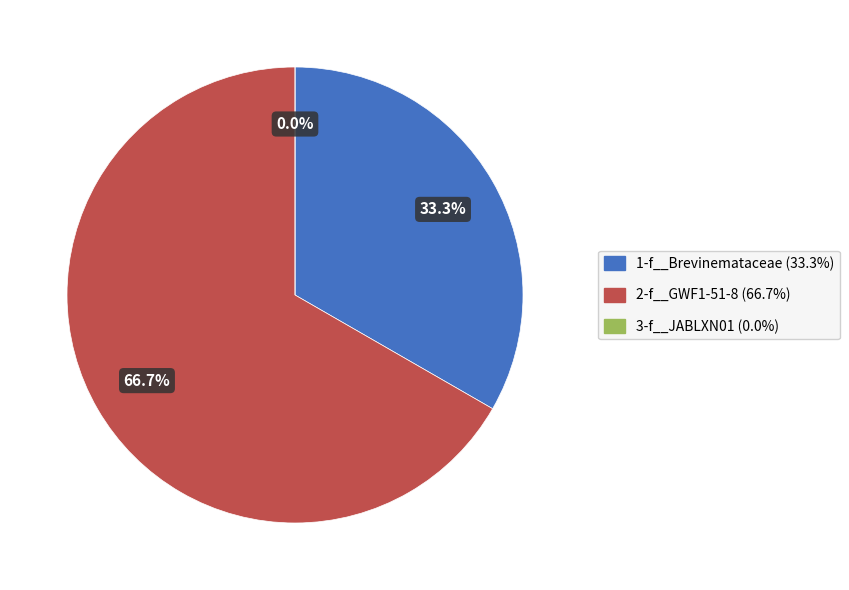

Is there a majority slice in this chart?

Yes